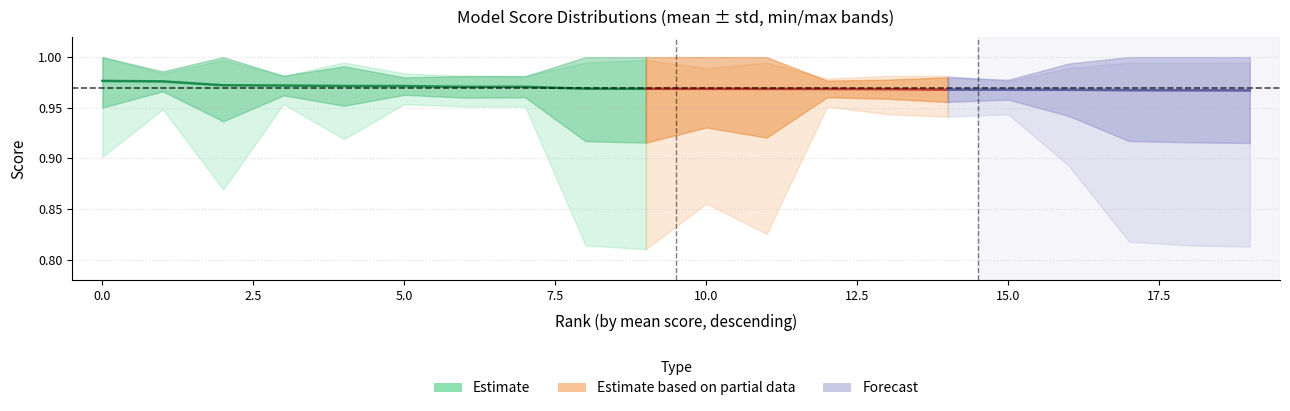

The value of mean_score at 15 is 1.0. True or false?

True